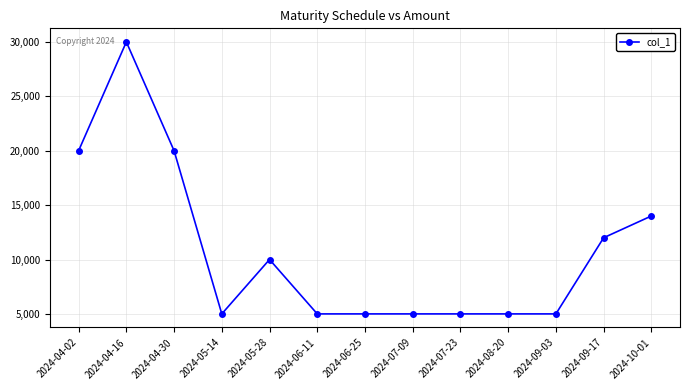

At which category does the chart reach its peak across all series?

2024-04-16